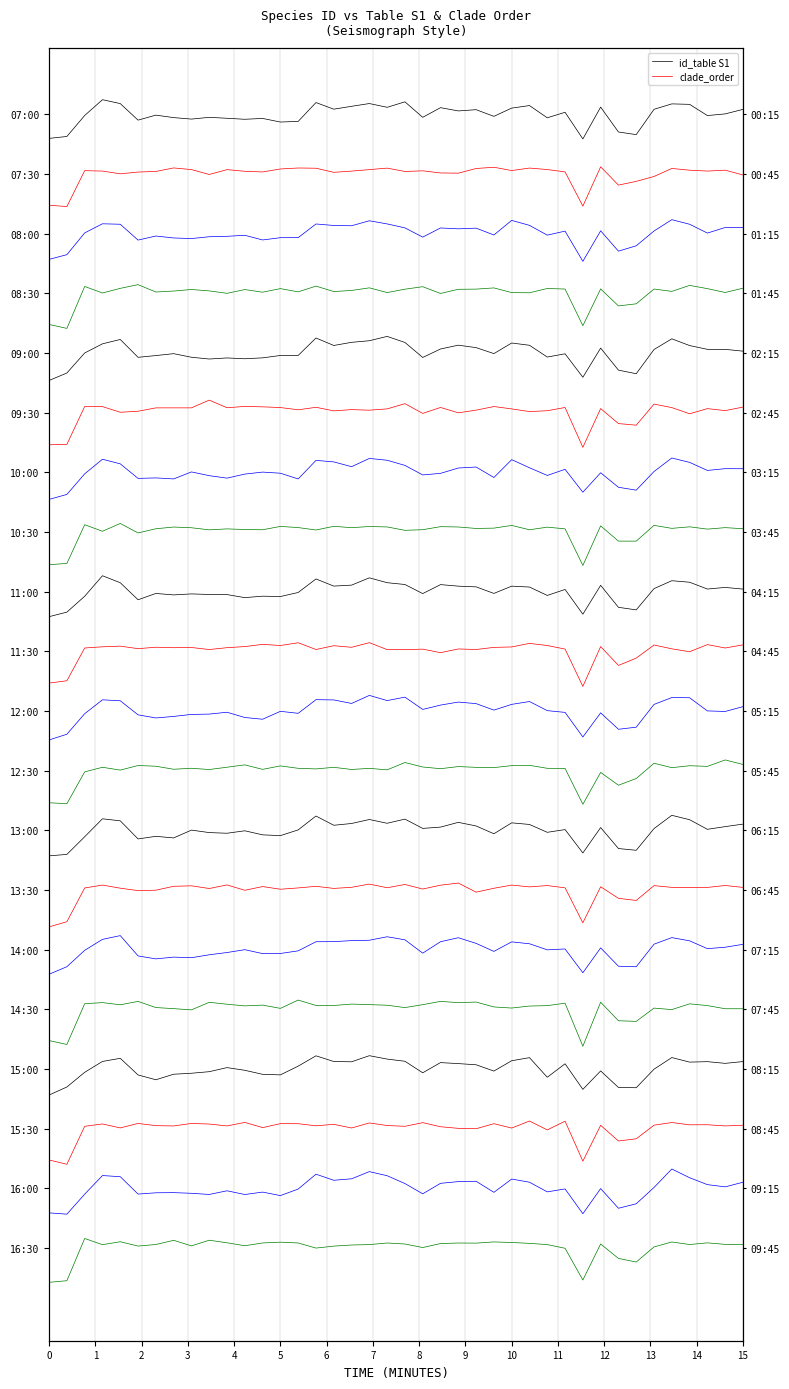

What is the value of the id_table S1 point at the 30th from the left?

0.1